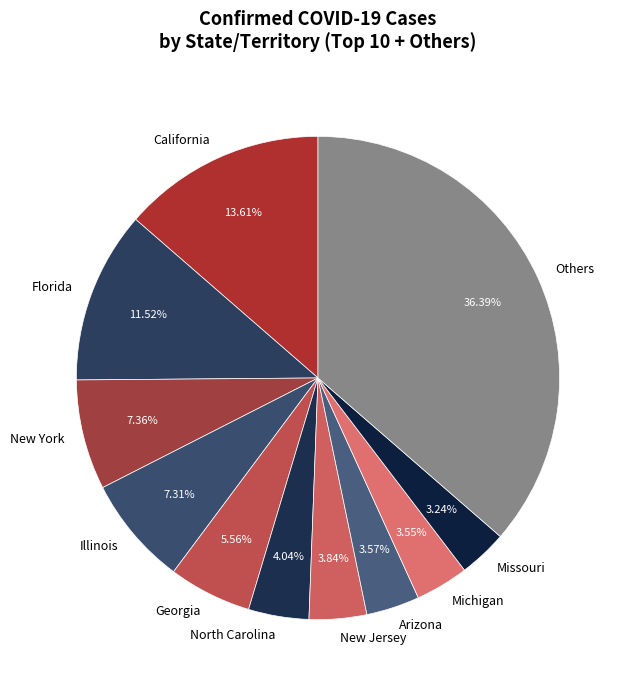

Combined, do New York and Illinois account for over 50%?

No